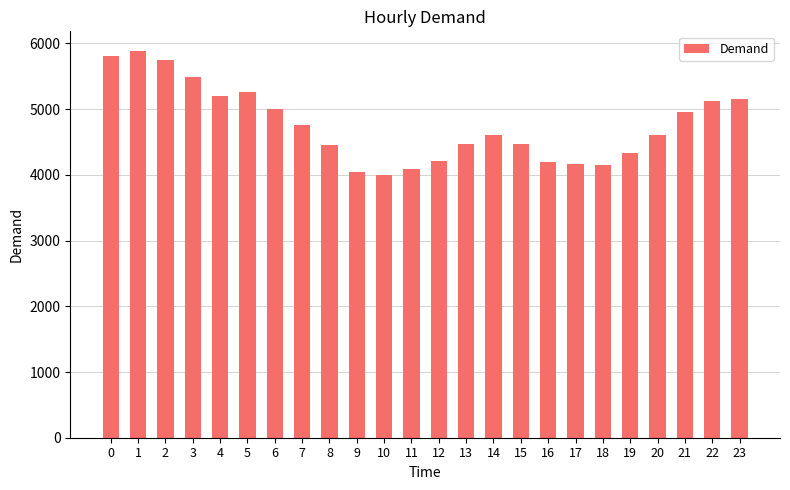

What is the greatest value displayed?

5889